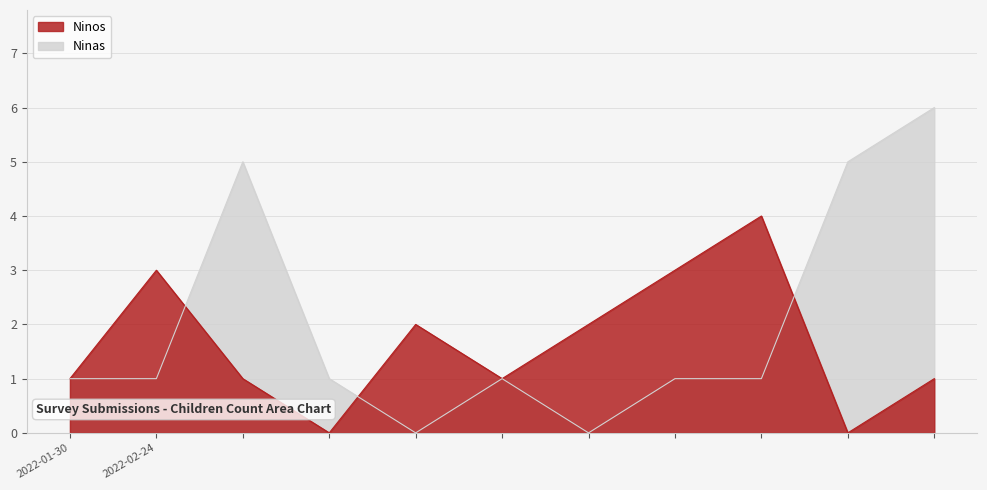

After their last crossing, which series has the higher values: Ninas or Ninos?

Ninas